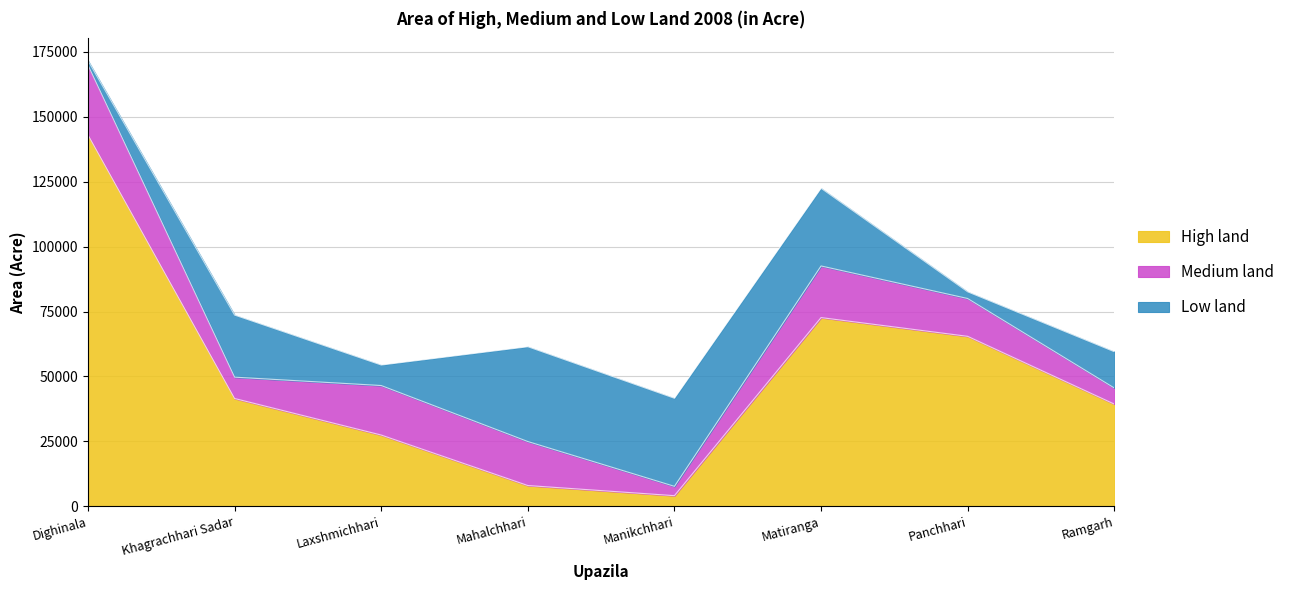

List the labels in order of Medium land value, smallest first.

Manikchhari, Ramgarh, Khagrachhari Sadar, Panchhari, Mahalchhari, Laxshmichhari, Matiranga, Dighinala